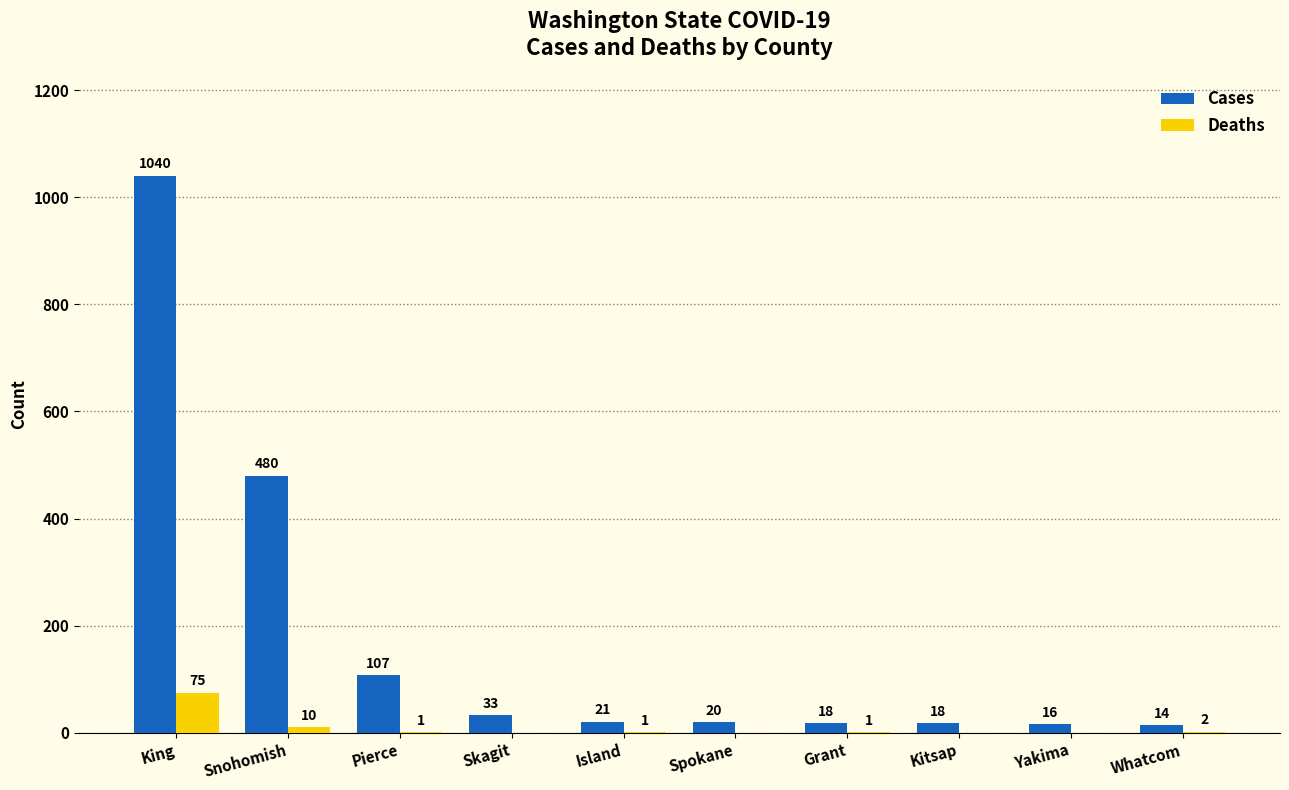

Reading left to right, extract all data points from this chart.

Cases: 1040	480	107	33	21	20	18	18	16	14
Deaths: 75	10	1	0	1	0	1	0	0	2